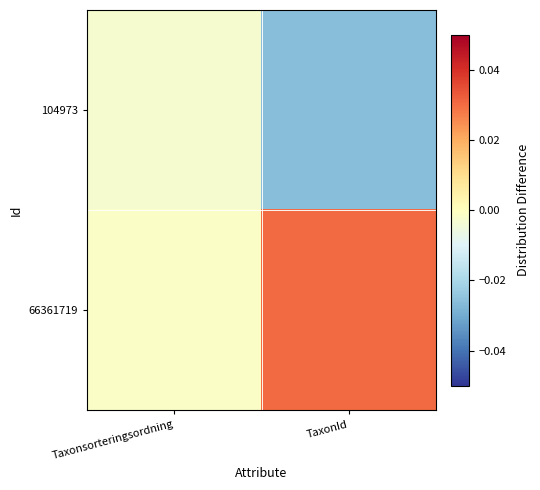

Rank the series at Taxonsorteringsordning from highest to lowest value.

66361719, 104973